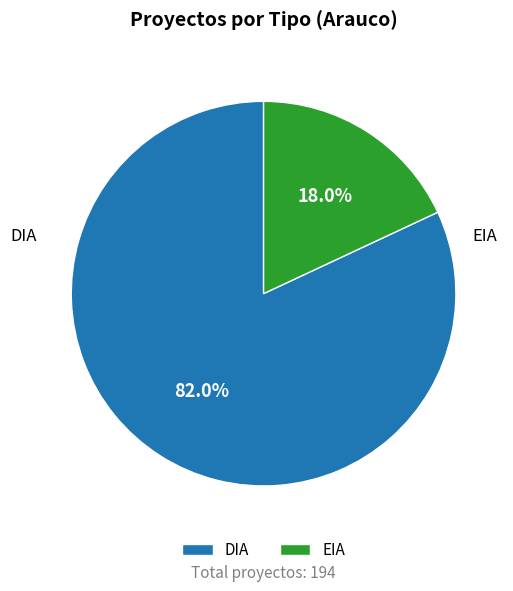

Do EIA and DIA together represent more than half of the pie?

Yes